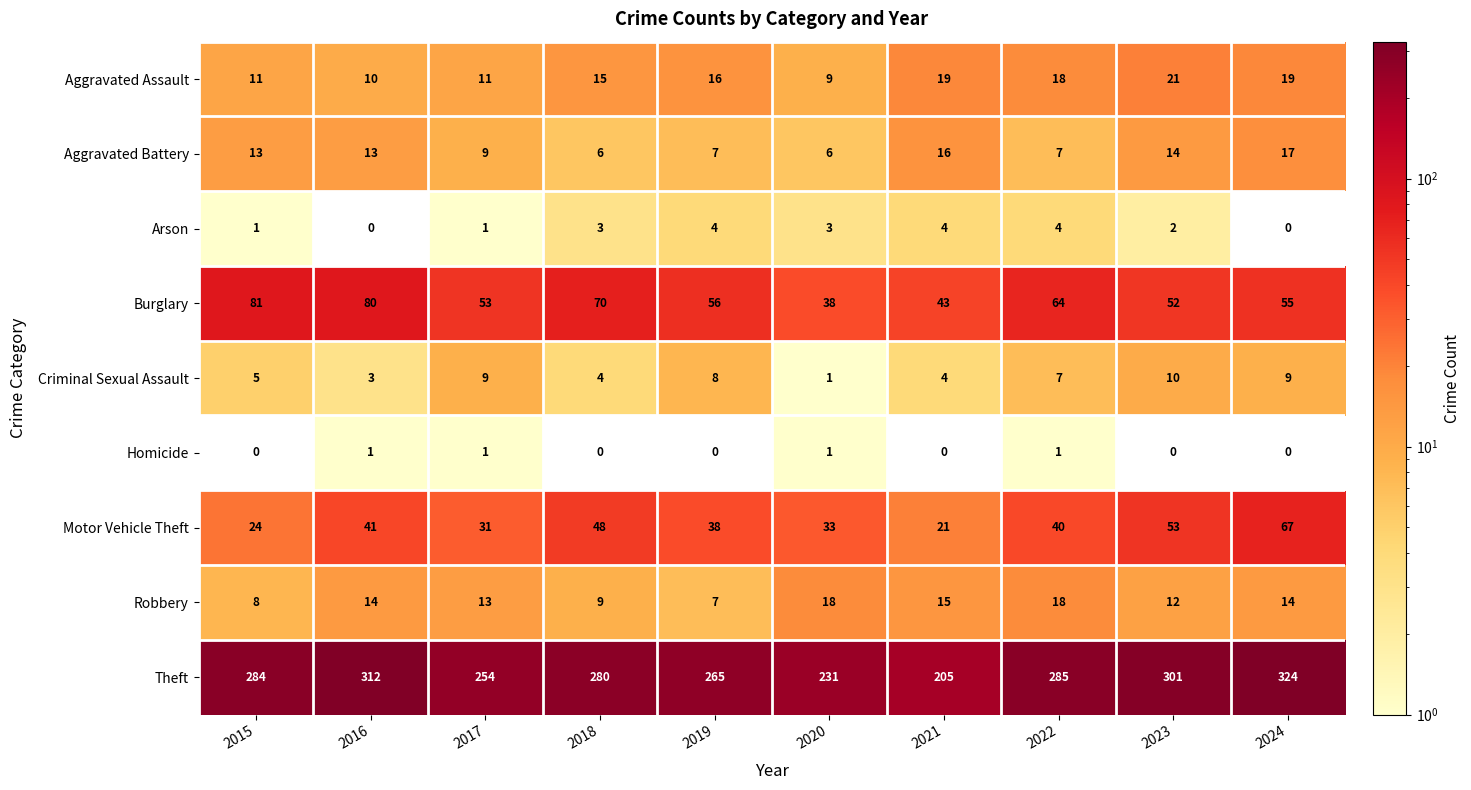

At which category is the sum across all series the highest?

2024